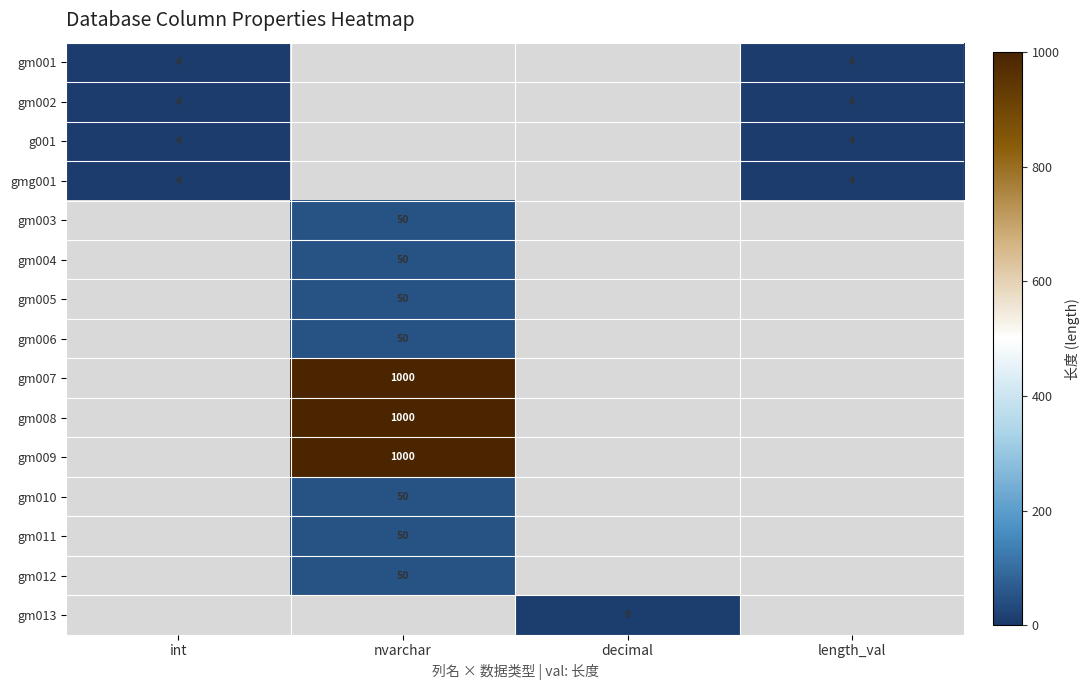

Which label corresponds to the smallest value in the chart?

int